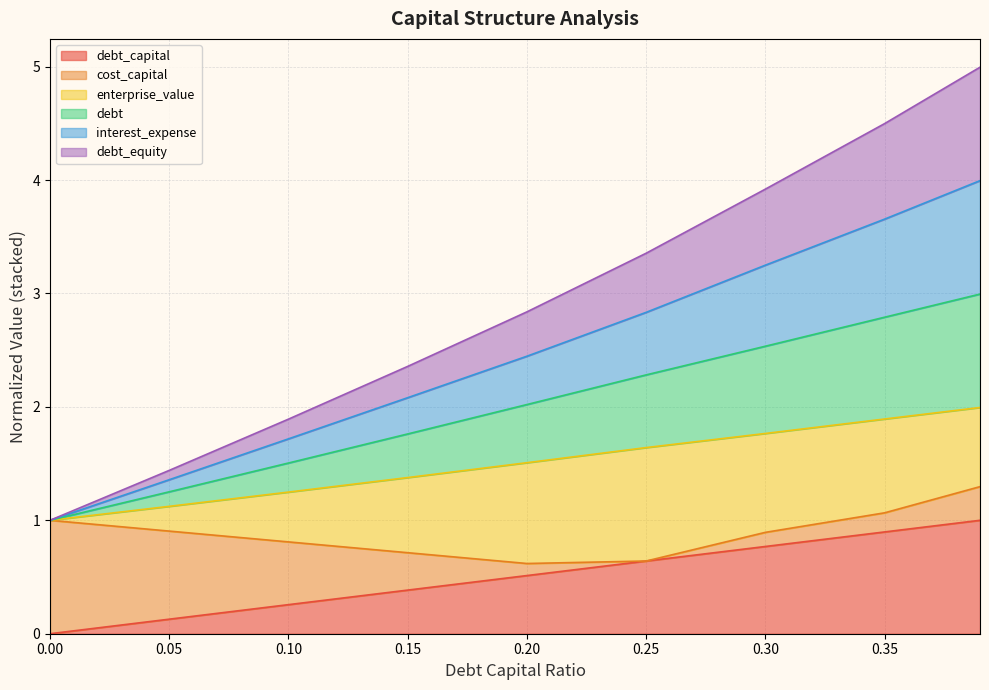

Does the chart have visible grid lines?

Yes